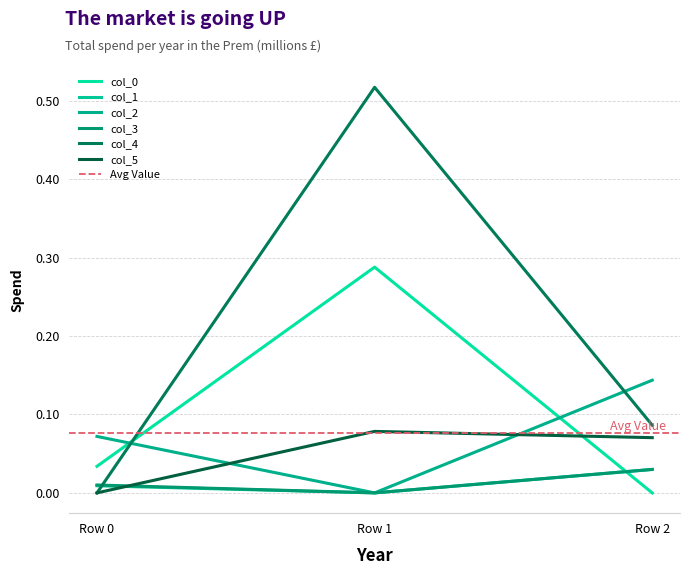

What are all the series names shown in the legend?

col_0, col_1, col_2, col_3, col_4, col_5